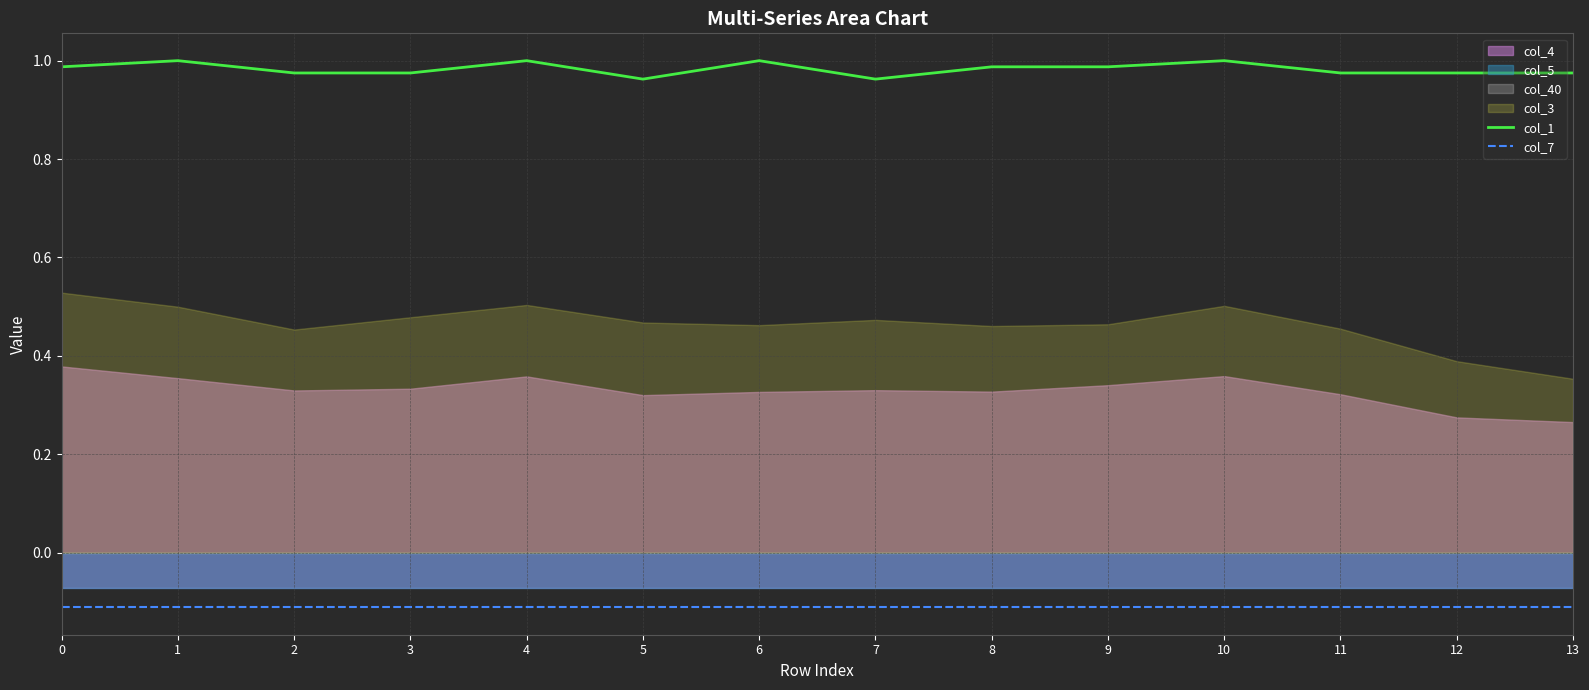

What is the minimum value shown in the chart?

-0.1